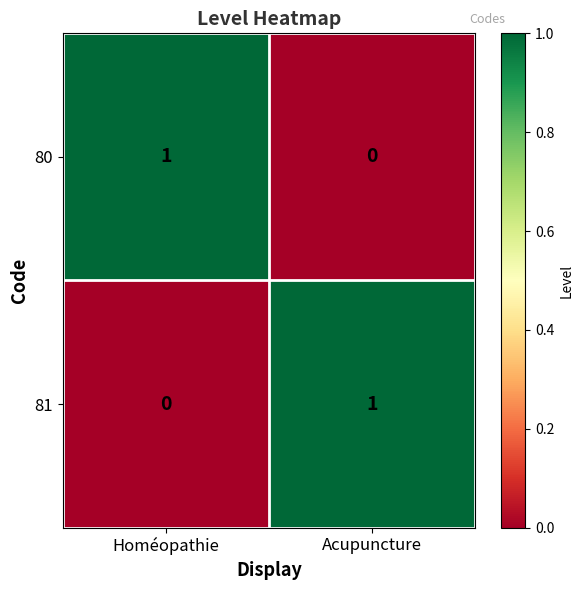

The 81 series shows -1 at Homéopathie. True or false?

False